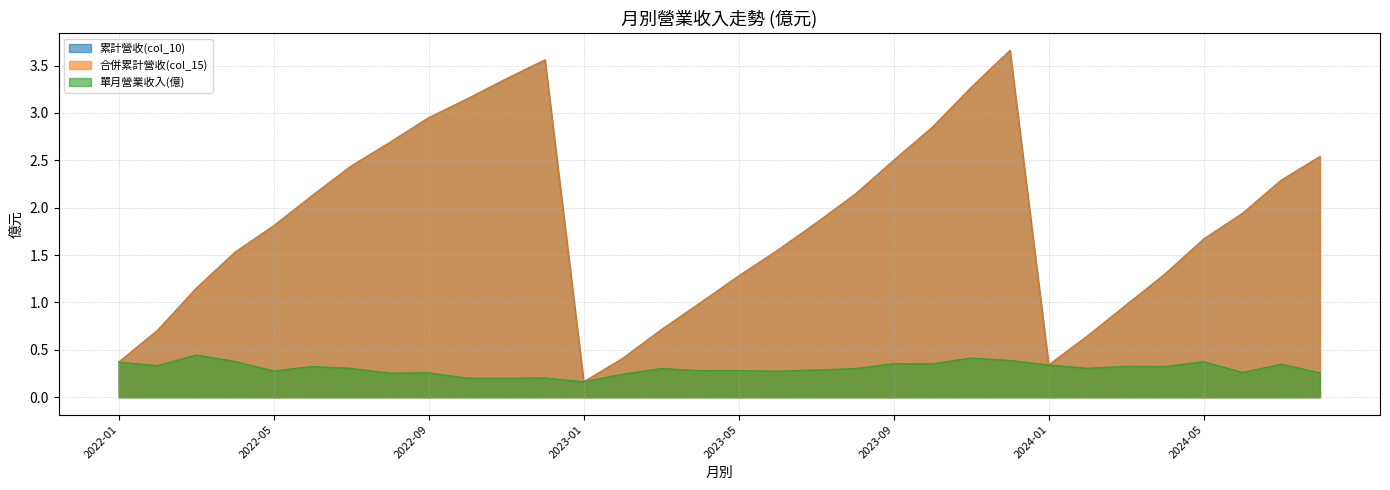

True or false: 合併累計營收(col_15) has a value of 3.7 at 2023-12.

True